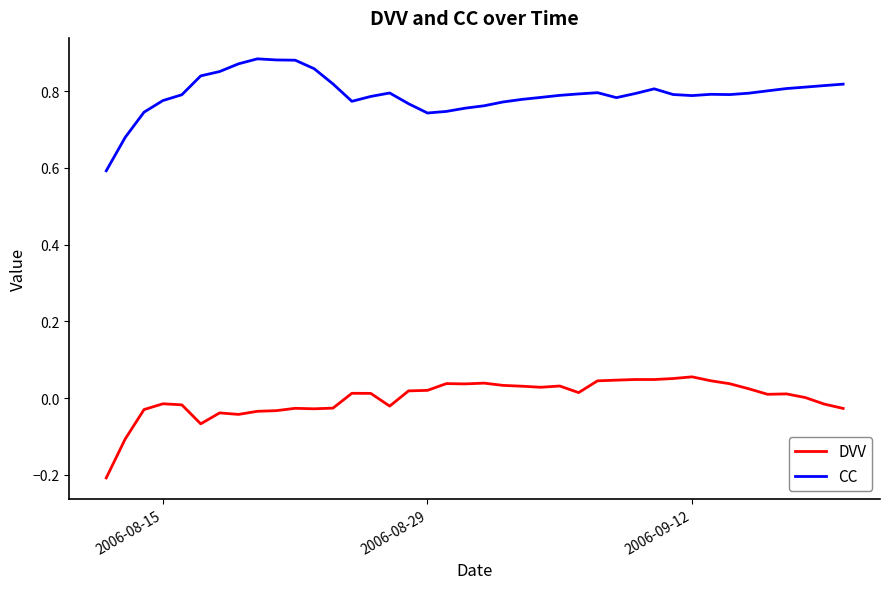

True or false: DVV and CC cross at least once.

False